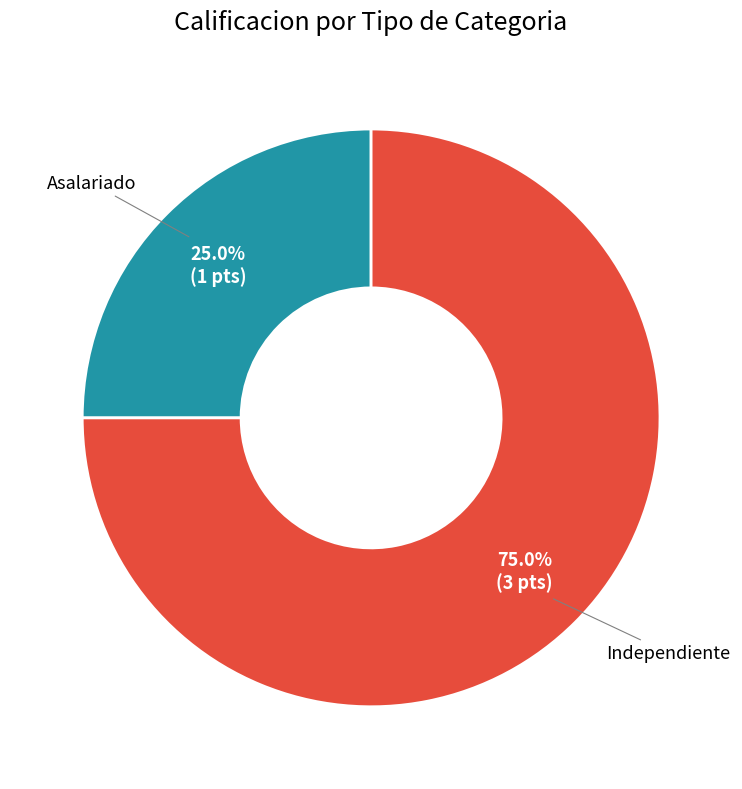

Is there any slice that represents more than half of the pie?

Yes